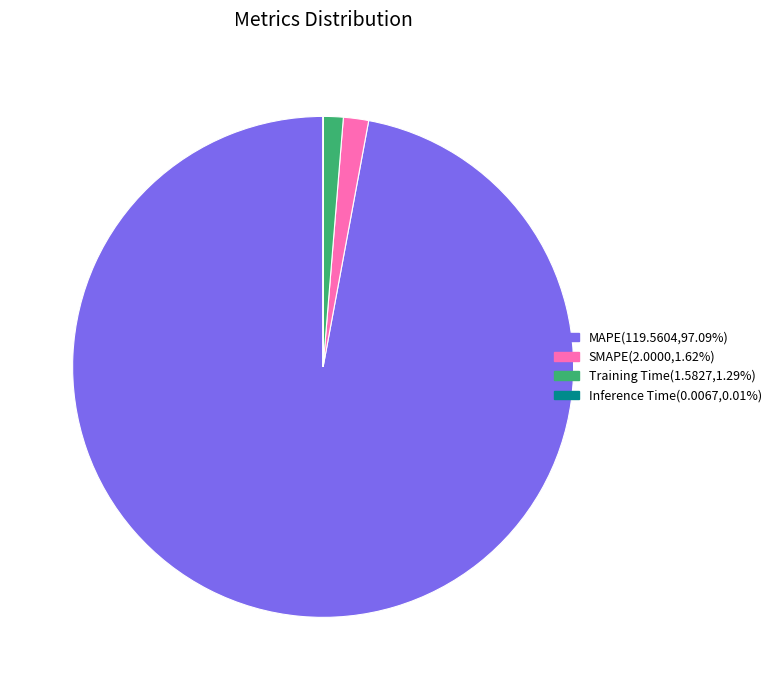

Do Training Time(1.5827,1.29%) and SMAPE(2.0000,1.62%) together represent more than half of the pie?

No